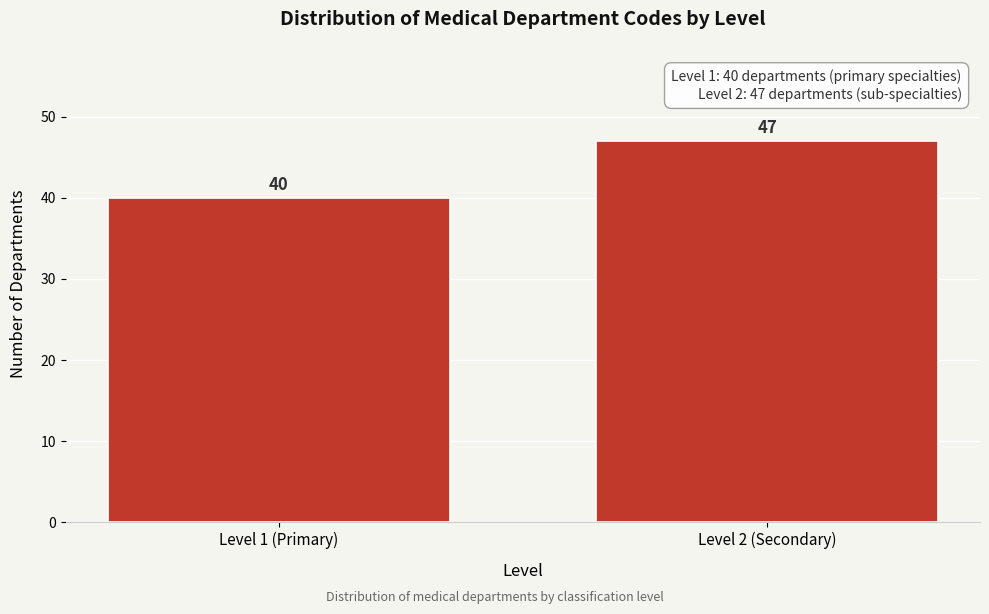

Reading left to right, what are all the values shown in this chart?

40	47